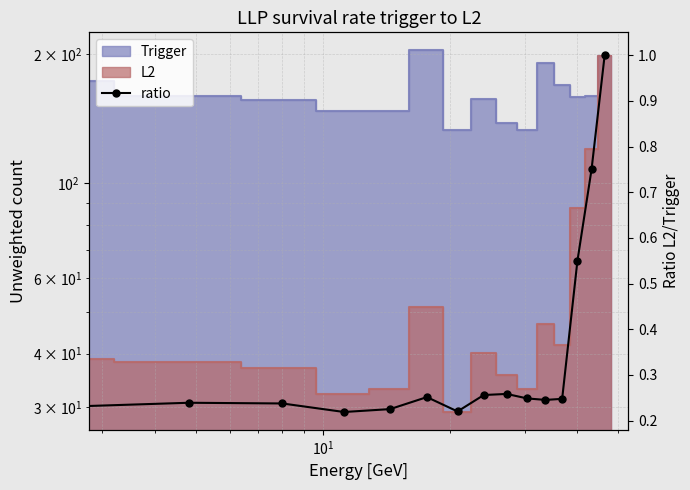

What is the average value?

0.3